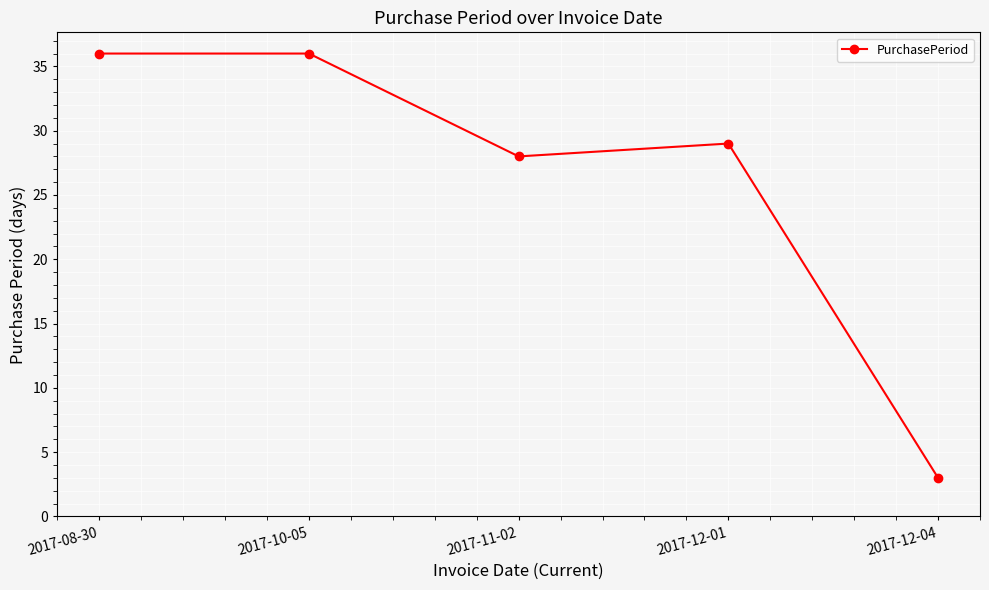

Reading left to right, list all the values displayed in this chart.

36	36	28	29	3